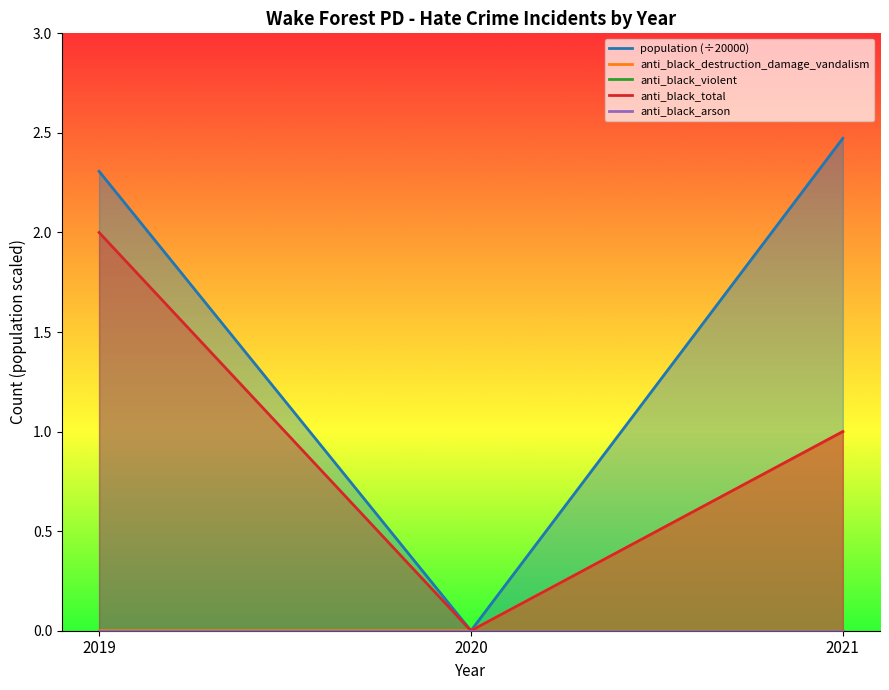

How many distinct data groups are displayed?

5